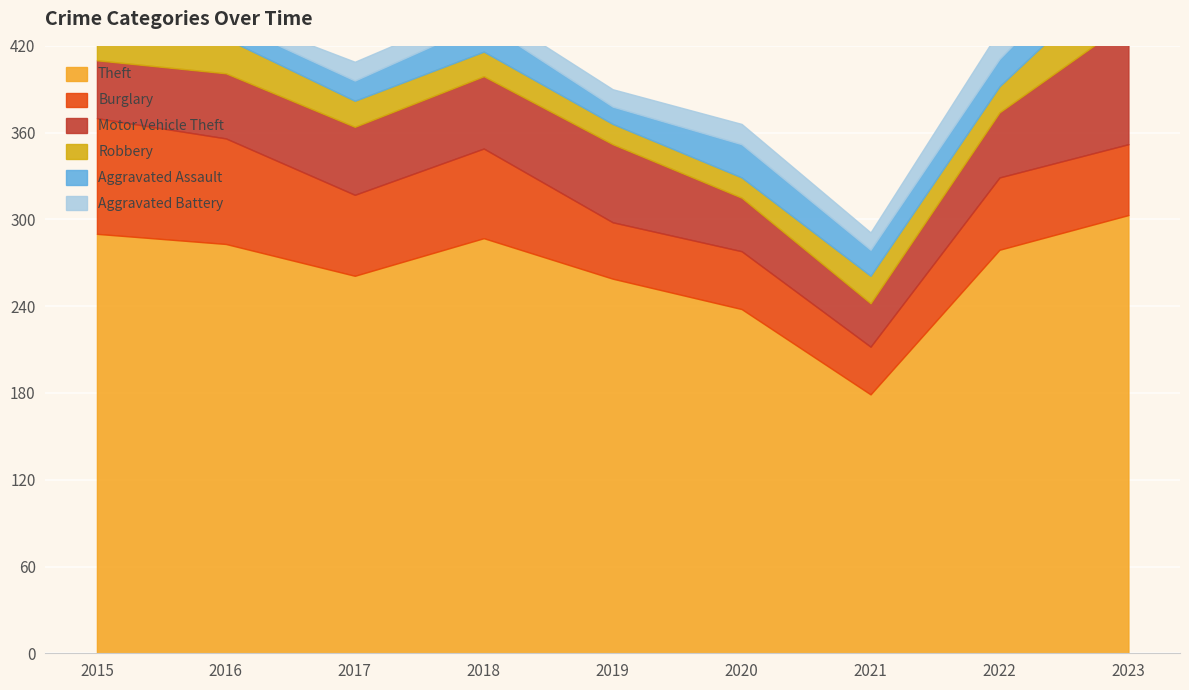

Does the chart display data point markers on the line(s)?

No